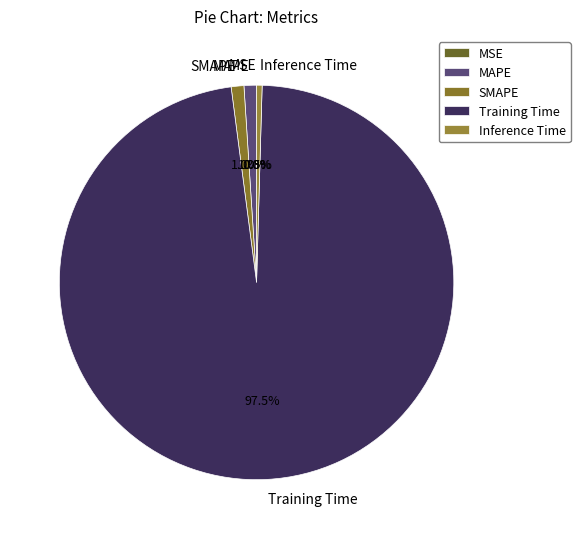

What is the majority slice?

Training Time